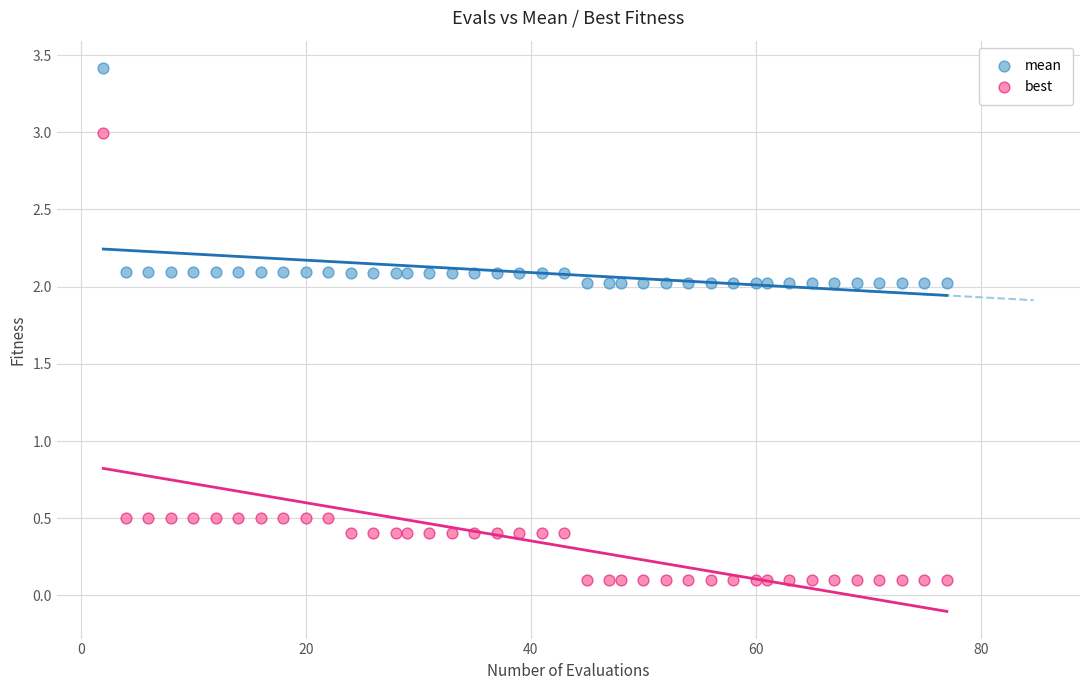

Which series contains the highest Y value?

mean